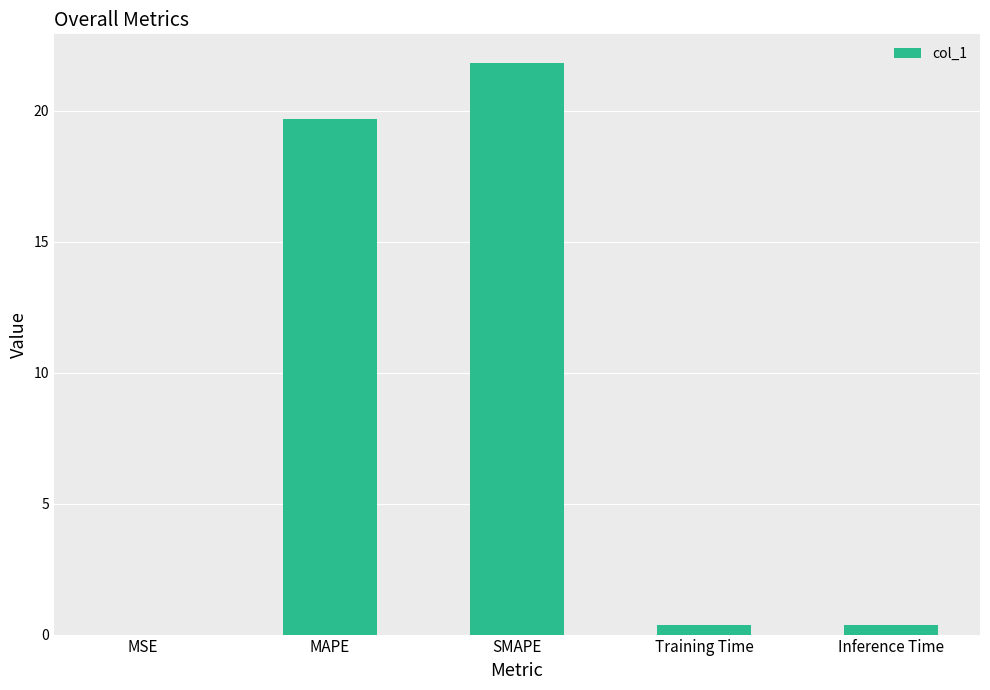

What is the maximum value shown in the chart?

21.8